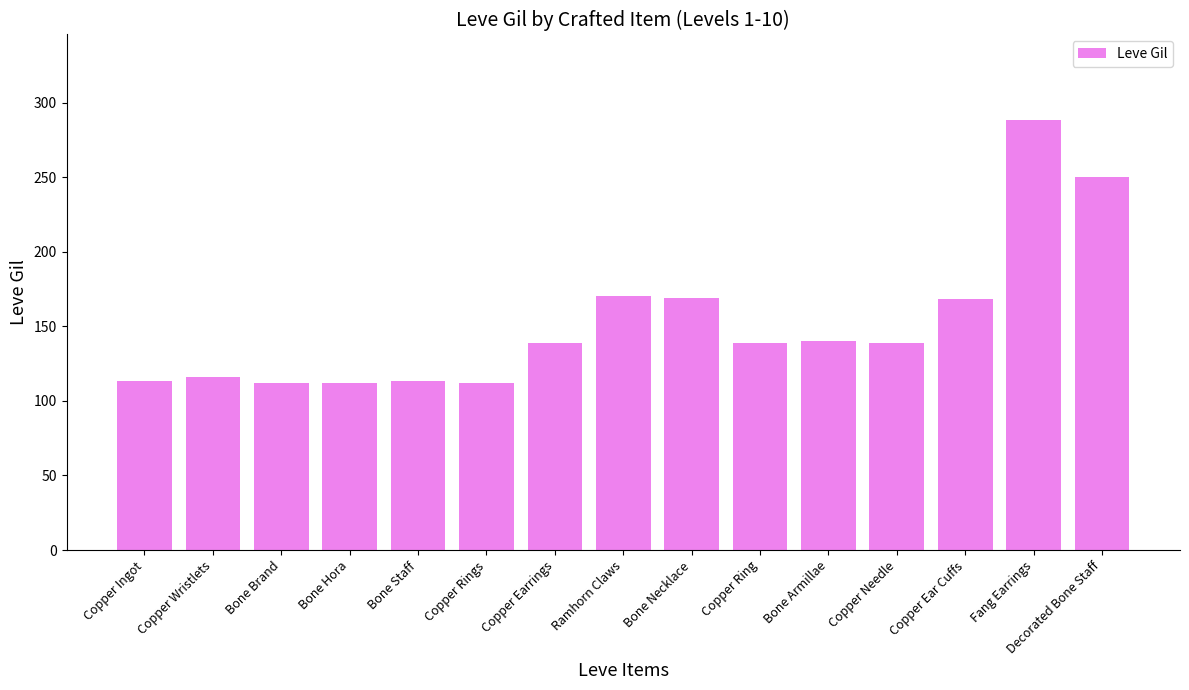

True or false: the data shows 27 at Copper Wristlets.

False